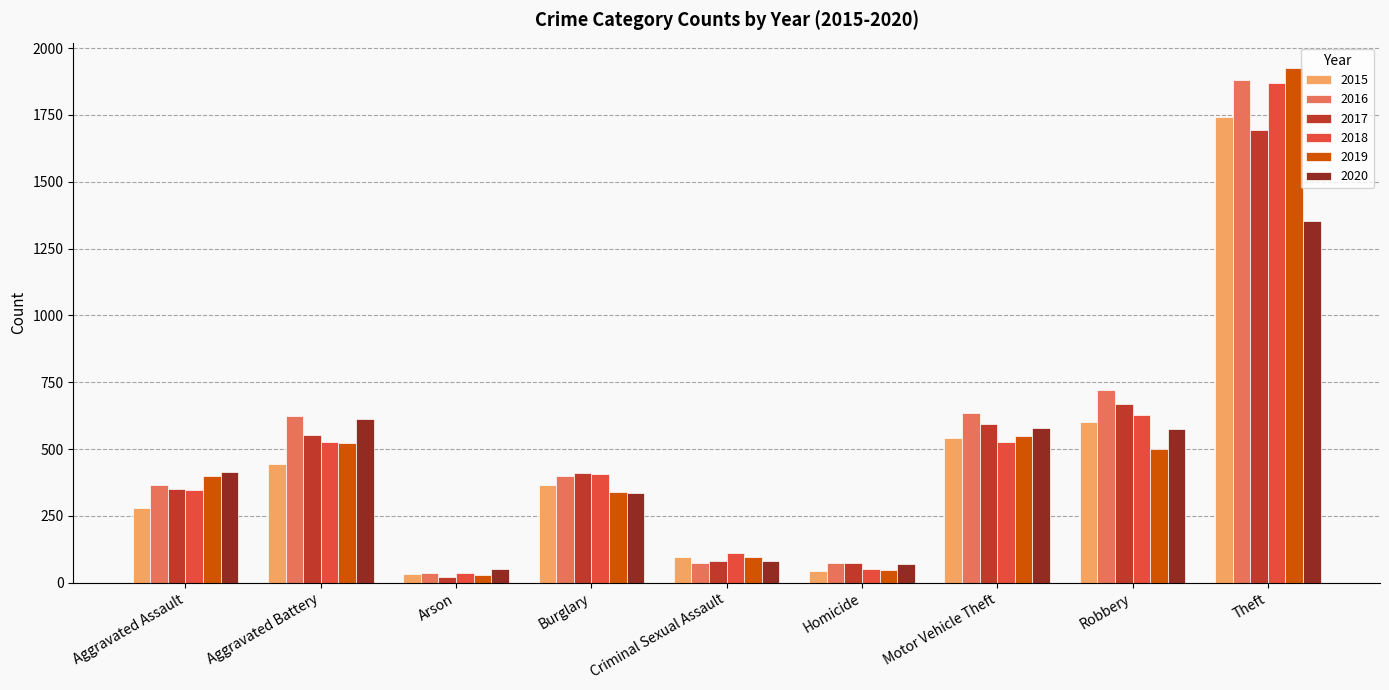

What is the label of the 5th bar from the right?

Criminal Sexual Assault